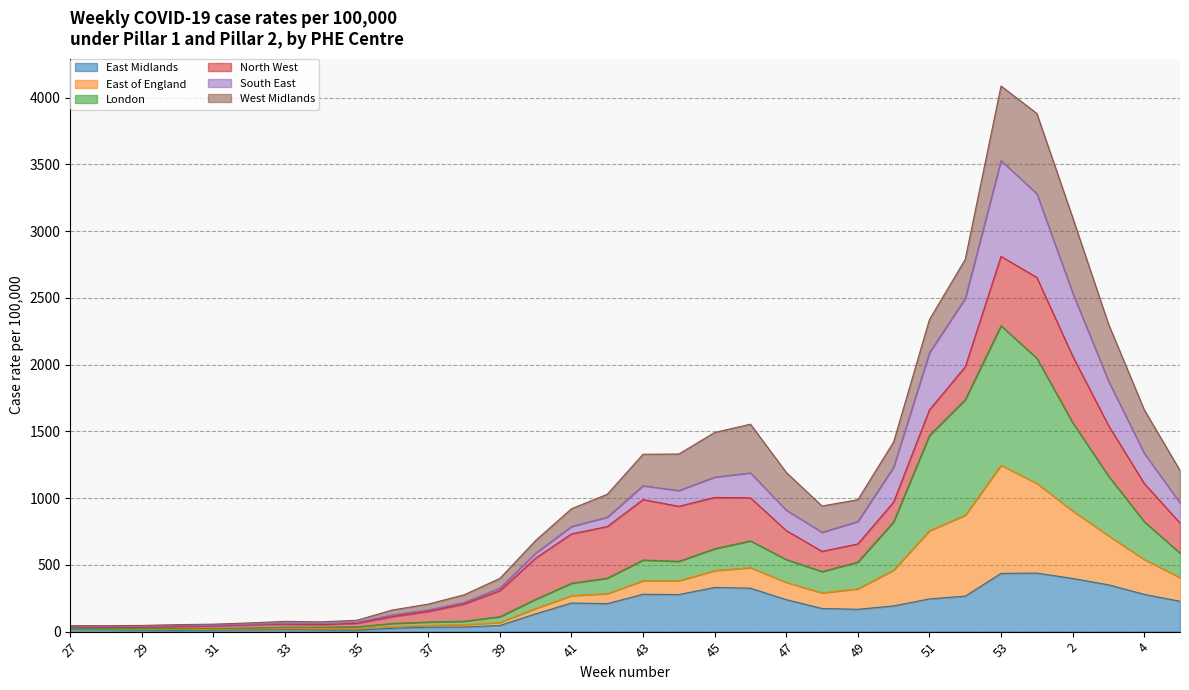

What is the highest value of the East Midlands series?

438.8